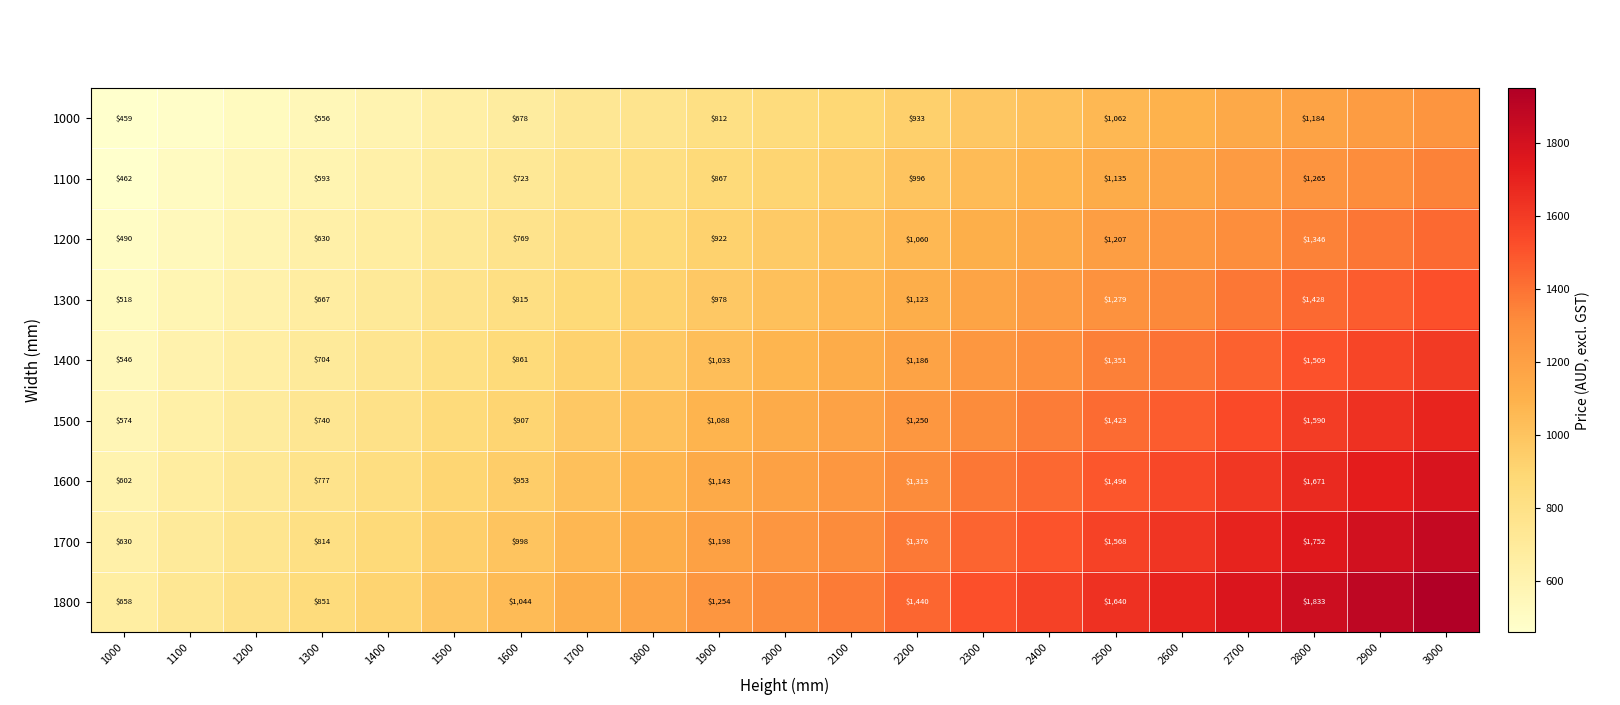

Which series has the largest range (max minus min)?

1800